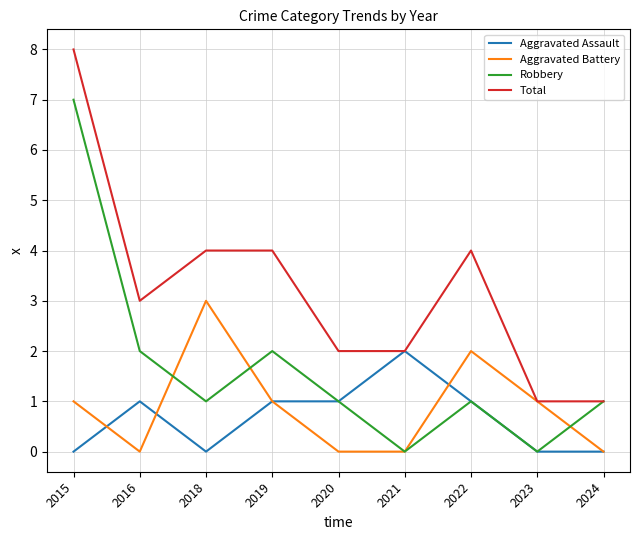

Which category has the highest value across all series?

2015